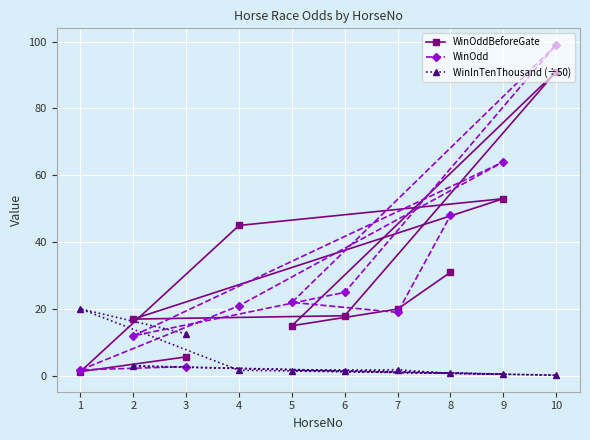

Where is the first local minimum for WinOddBeforeGate?

1